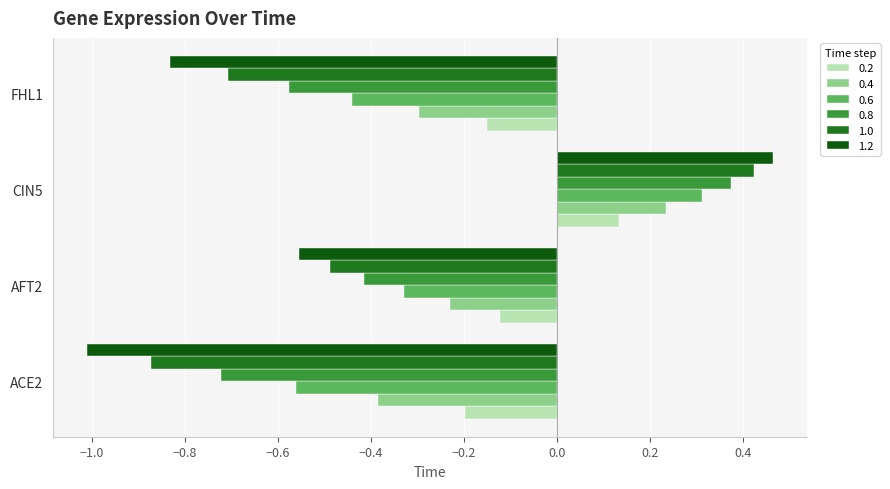

Count the number of data series in this chart.

6